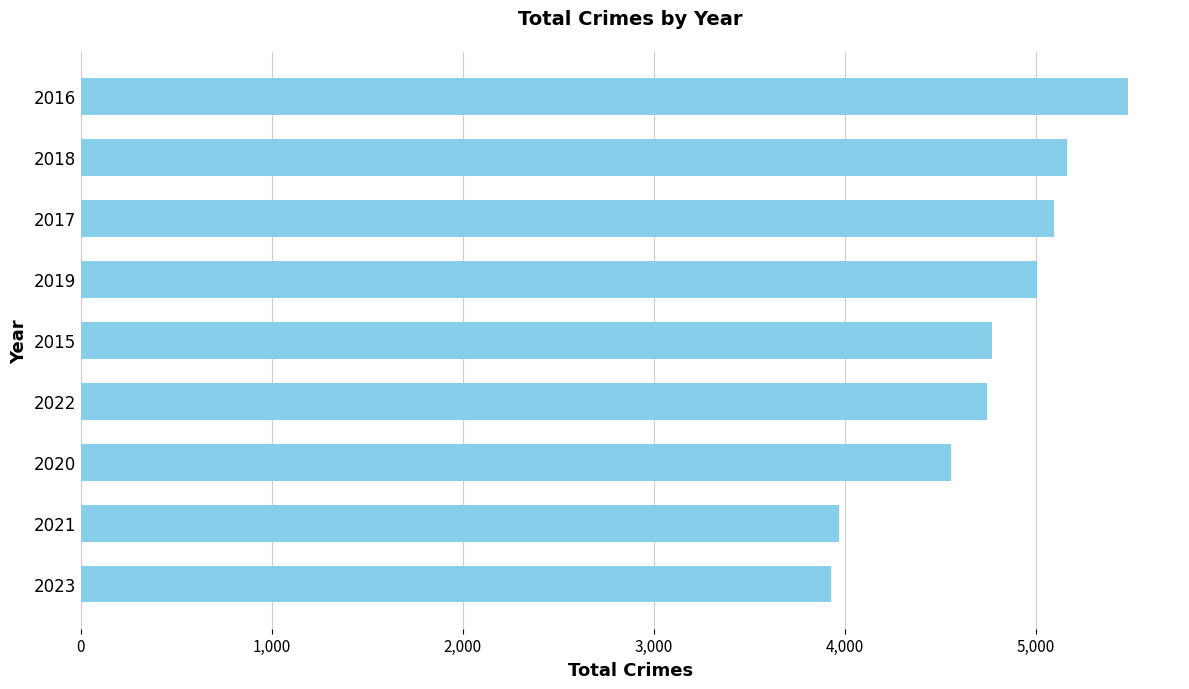

Is it true that the value at 2015 is 4770?

True